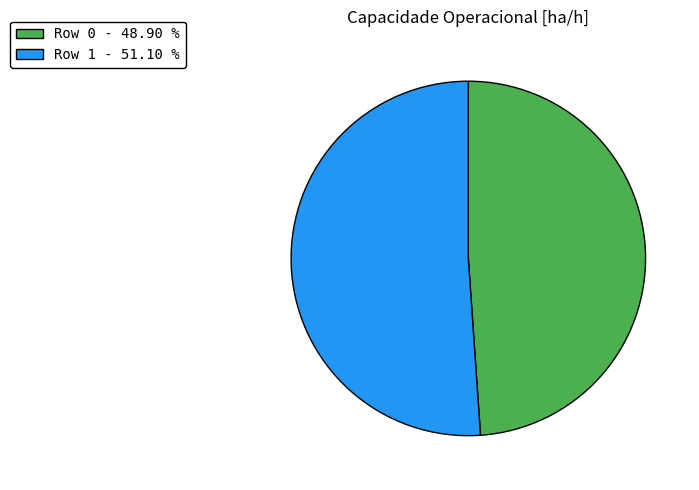

Which slice is the largest?

Row 1